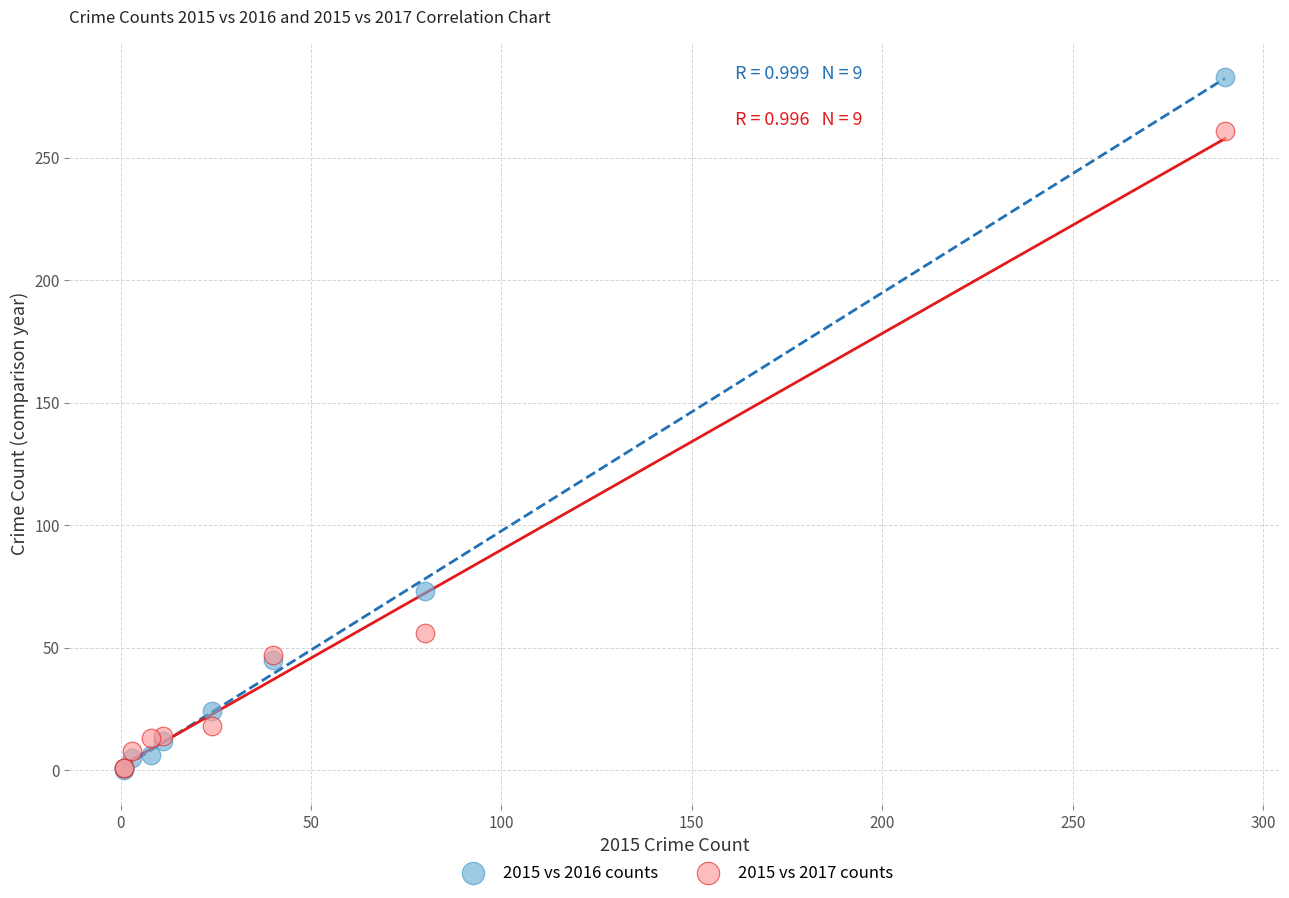

In the 2015 vs 2017 counts series, what Y value is closest to 131?

56